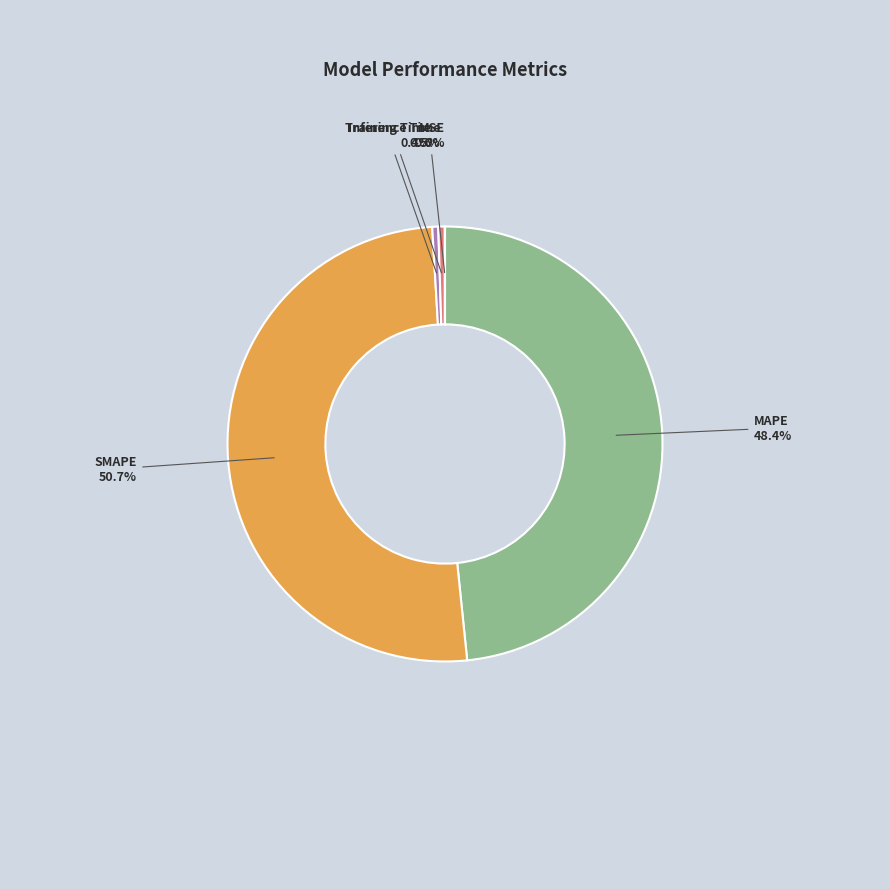

What percentage is NOT represented by MAPE?

51.6%